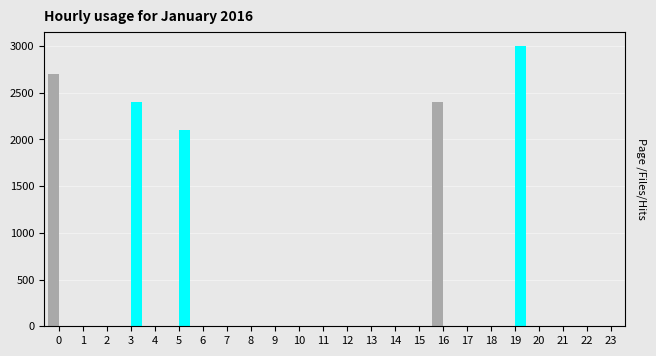

How many values in Hits are above zero?

3